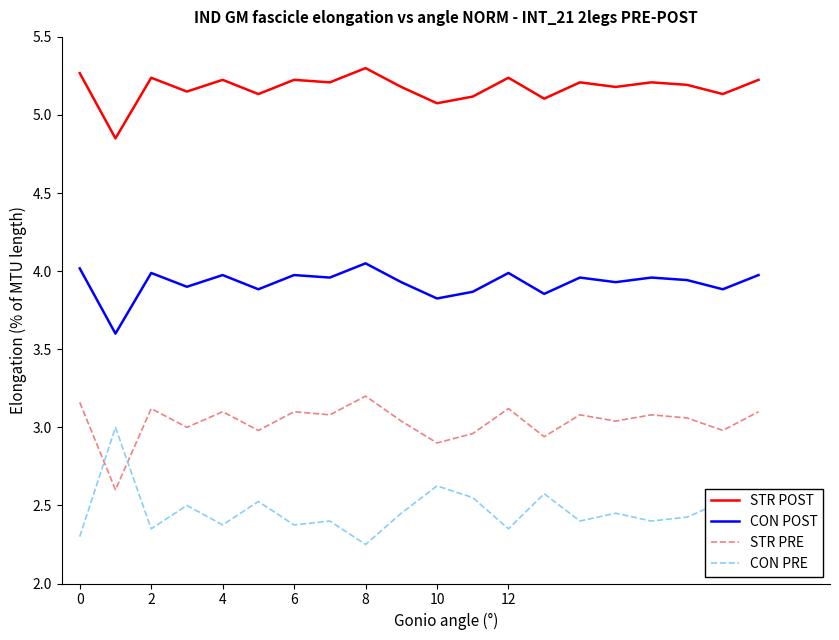

True or false: CON PRE and STR POST intersect in this chart.

False